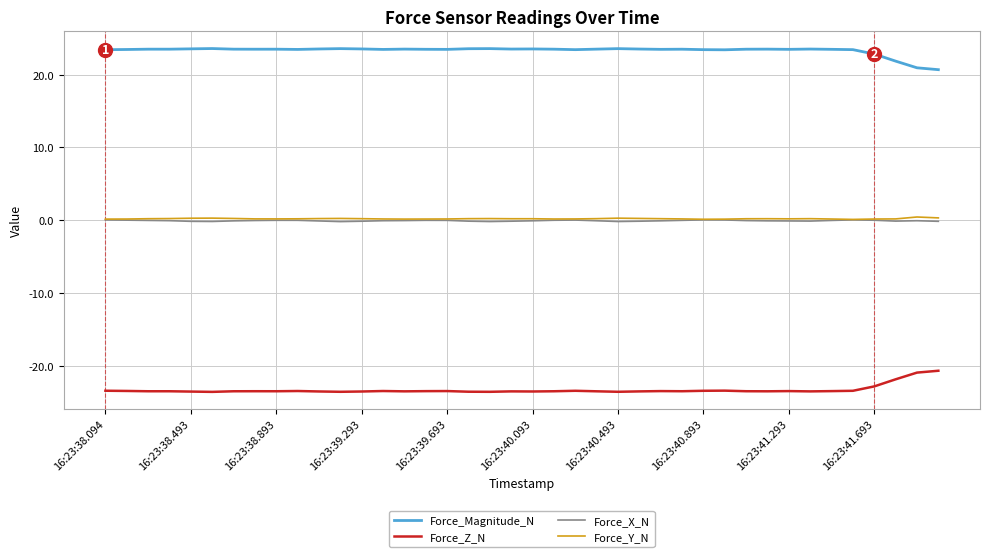

What is the sum of all Force_Y_N values?

8.3